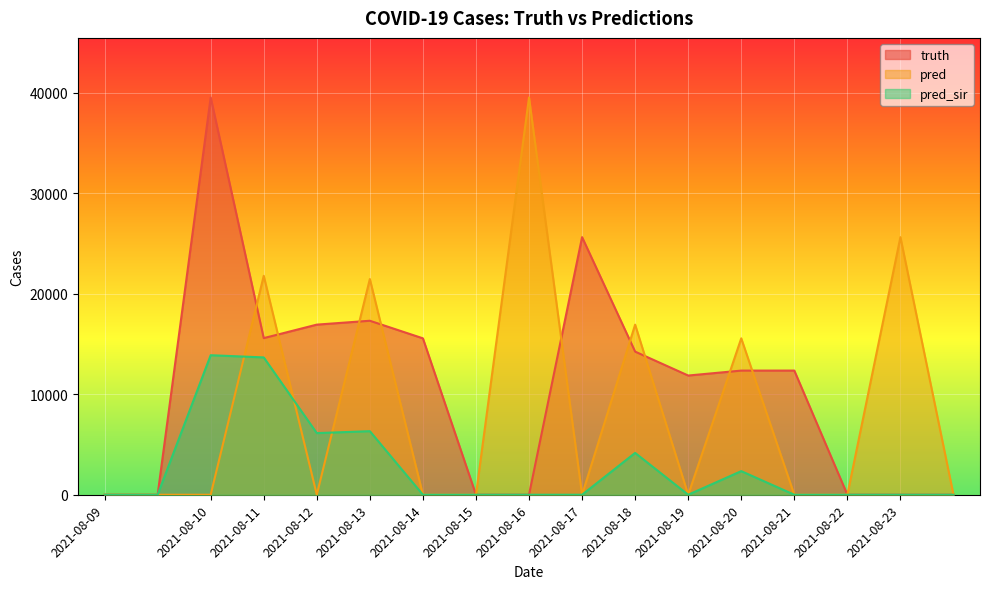

At how many categories does at least one series exceed 17533?

6